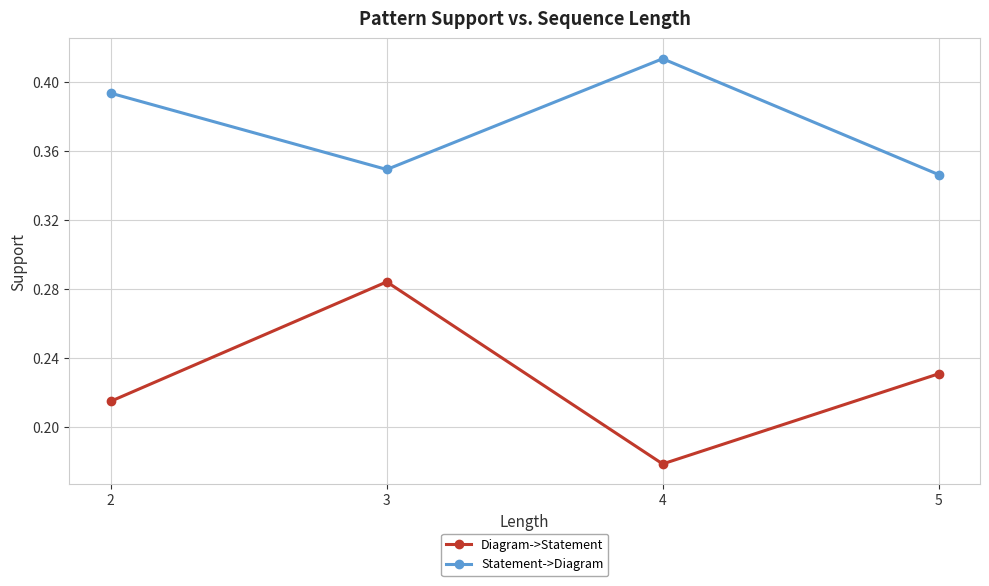

How many lines are shown in the chart?

2